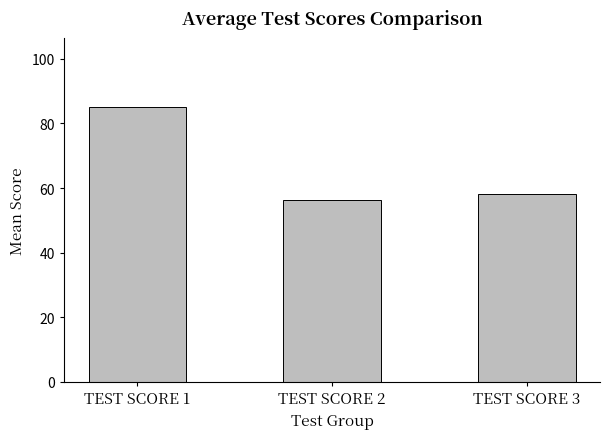

How many series are shown in this chart?

1